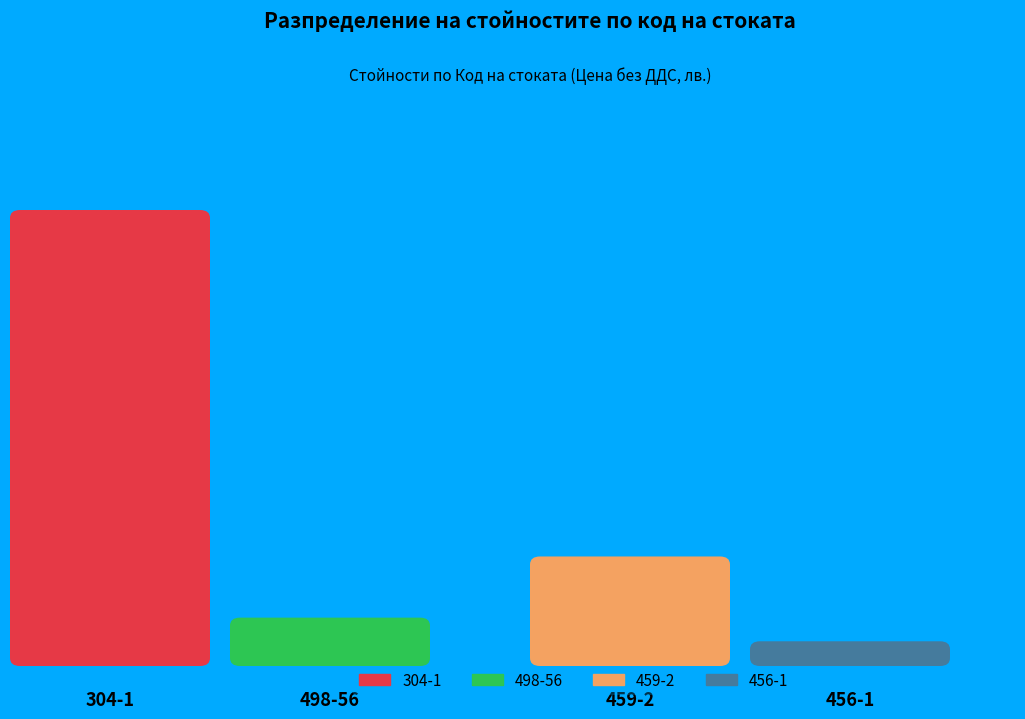

Combined, what portion of the pie is 304-1 and 456-1?

78.1%